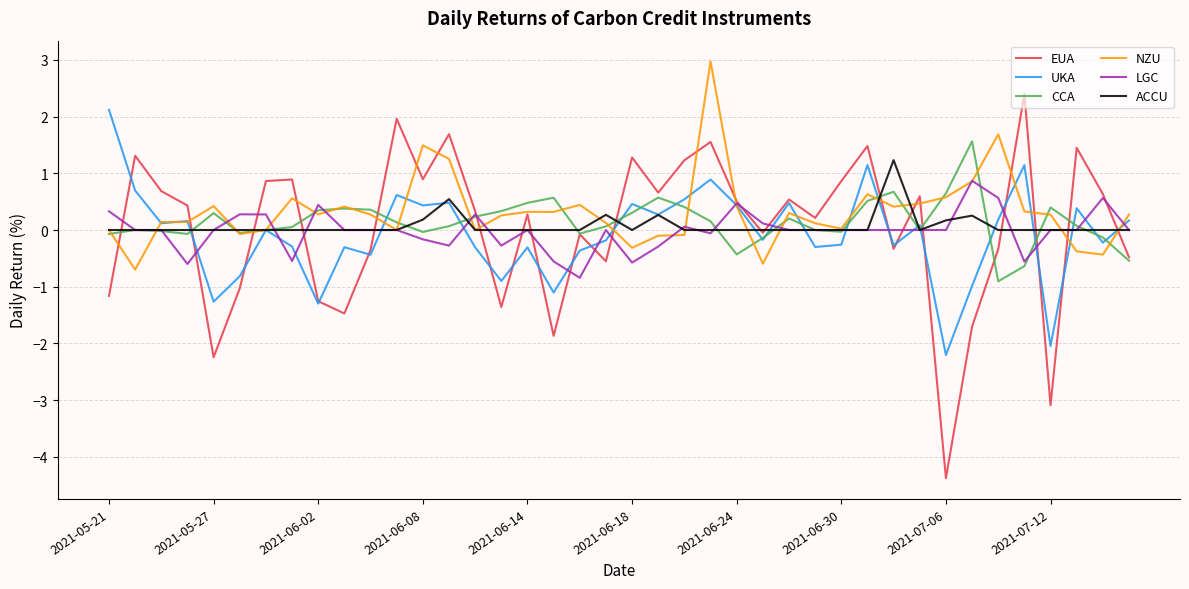

What is the minimum value shown in the chart?

-4.4